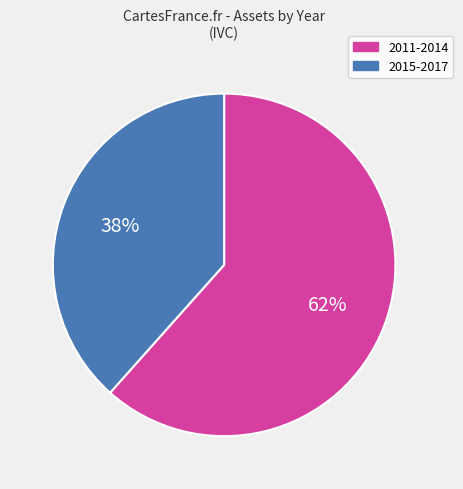

What is the smallest slice in the pie chart?

2015-2017